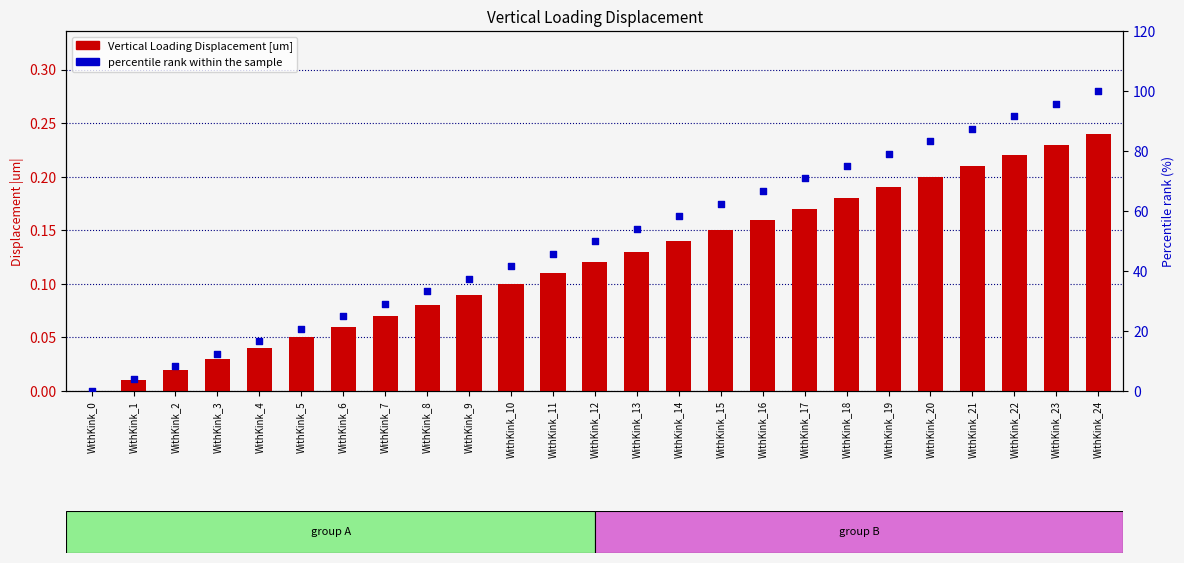

Which series reaches the maximum Y coordinate?

percentile rank within the sample